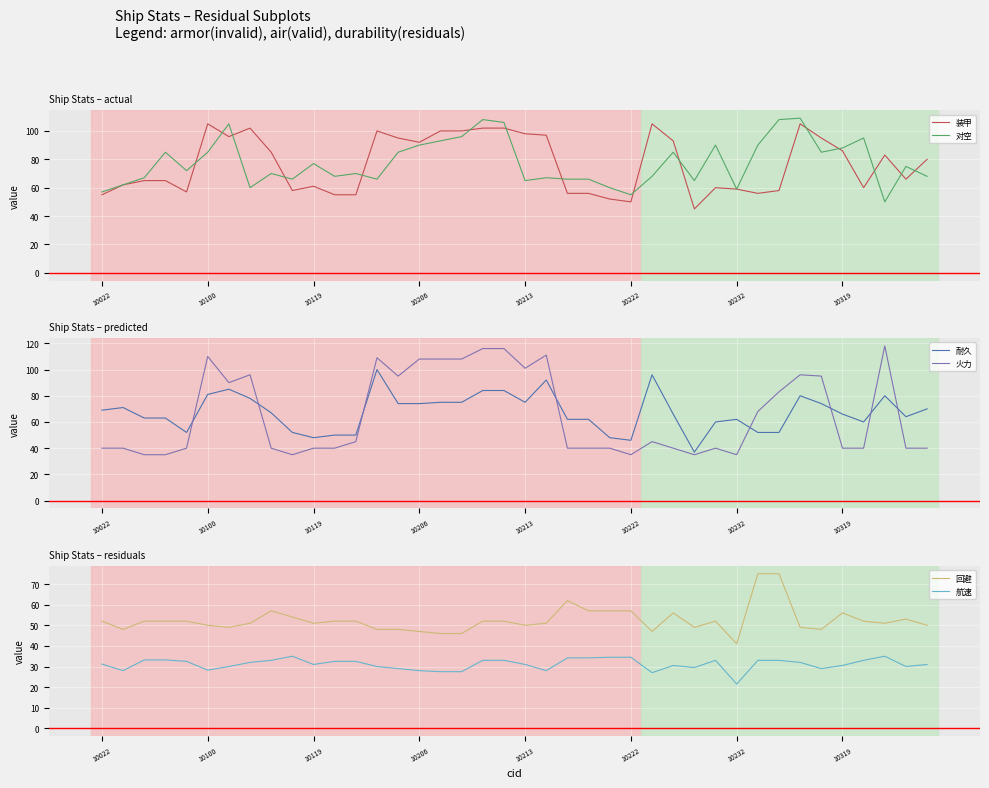

The value of 装甲 at 10232 is 16. True or false?

False